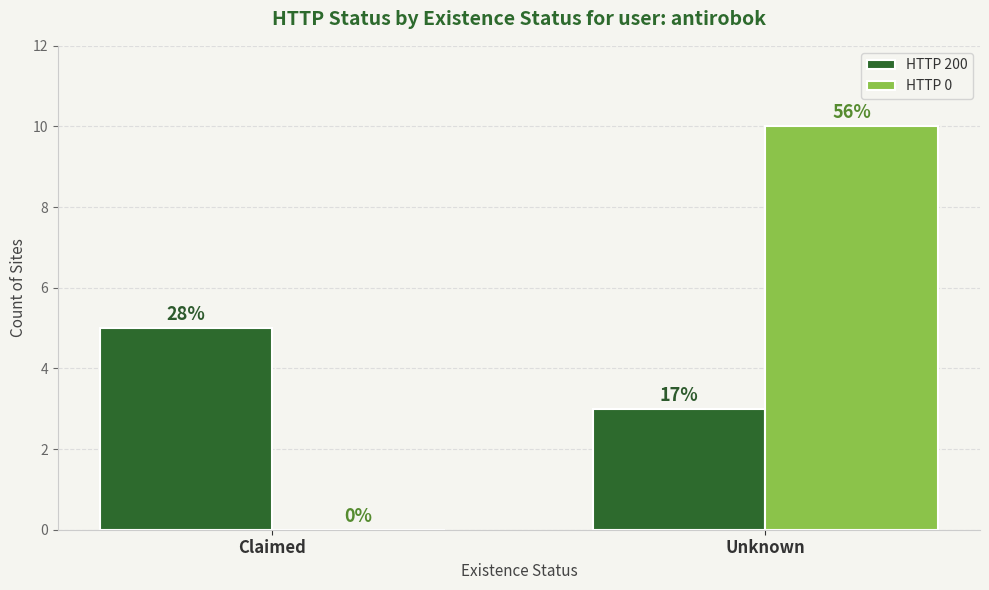

At which category is the sum across all series the highest?

Unknown